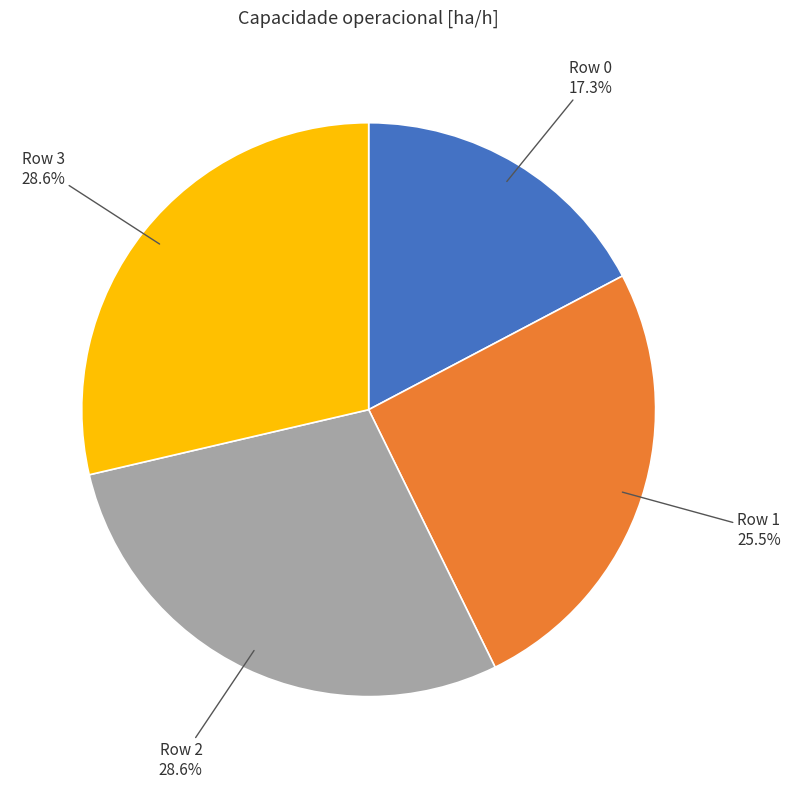

To the nearest percent, what is the difference between the largest and smallest slice percentages?

11%